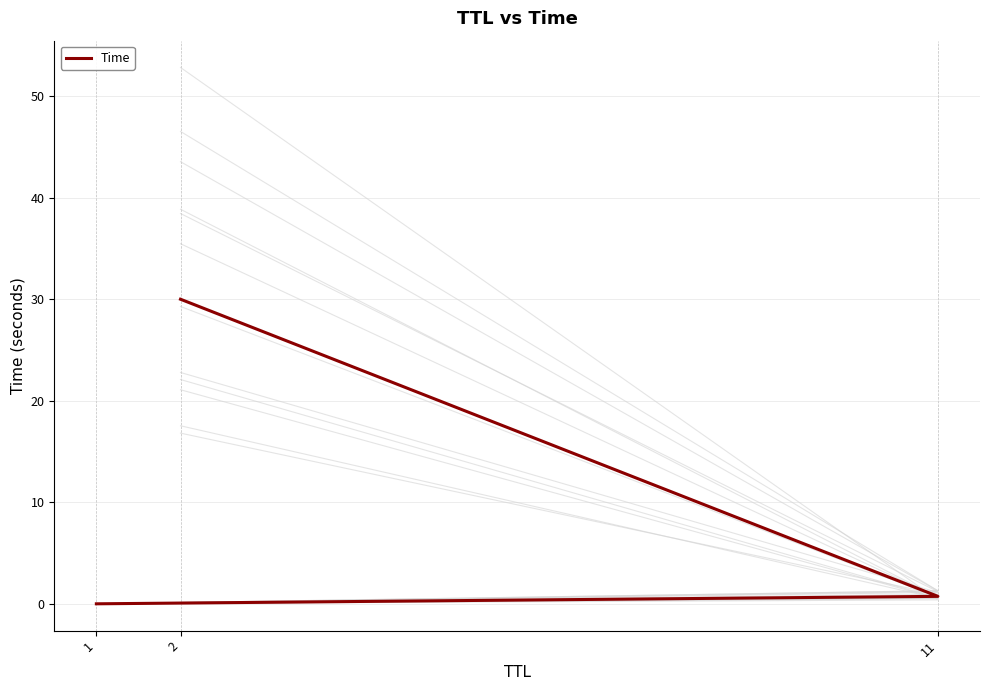

At which label is the value closest to 15?

11